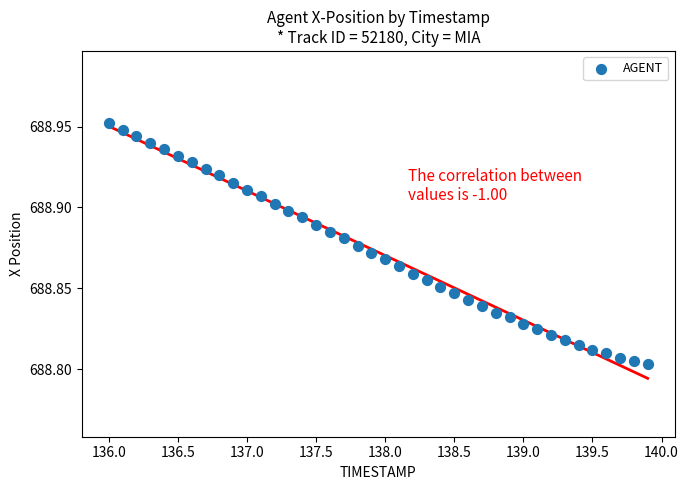

What is the range of X values (max minus min)?

3.9